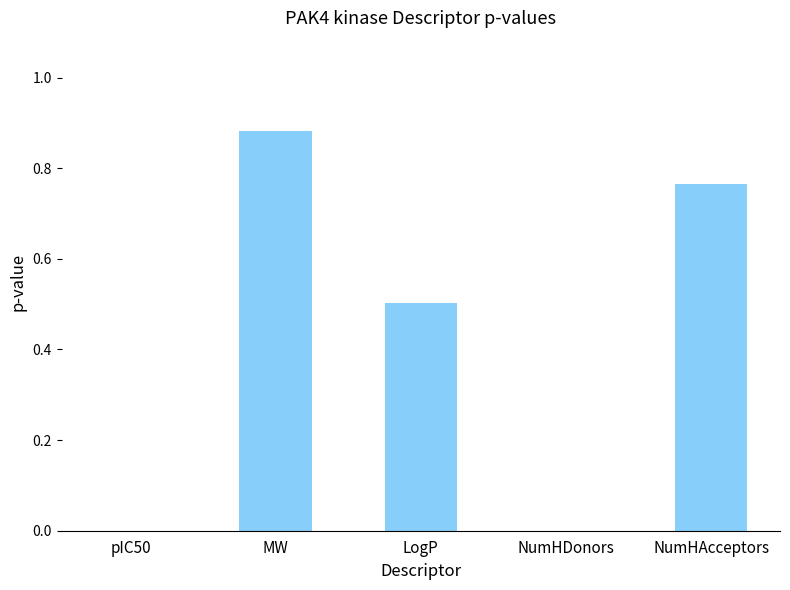

What is the change in value from LogP to NumHDonors?

-0.5